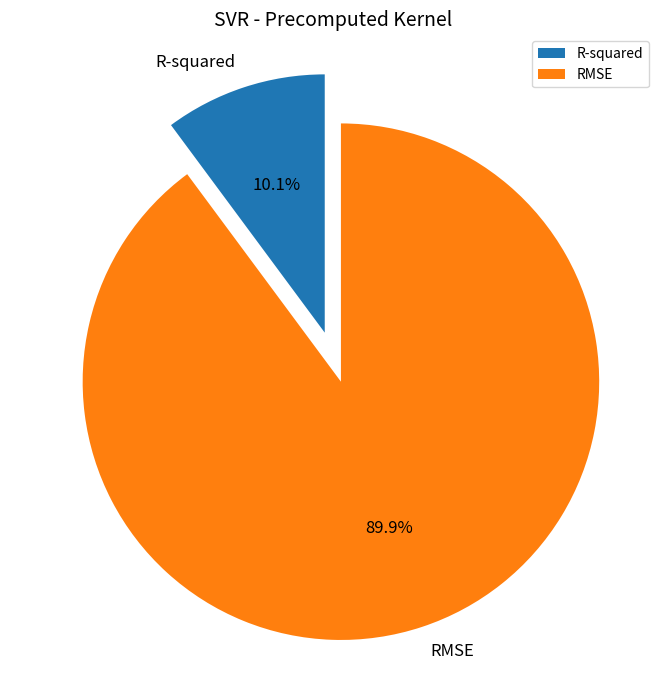

Rank the categories by value from highest to lowest.

RMSE, R-squared